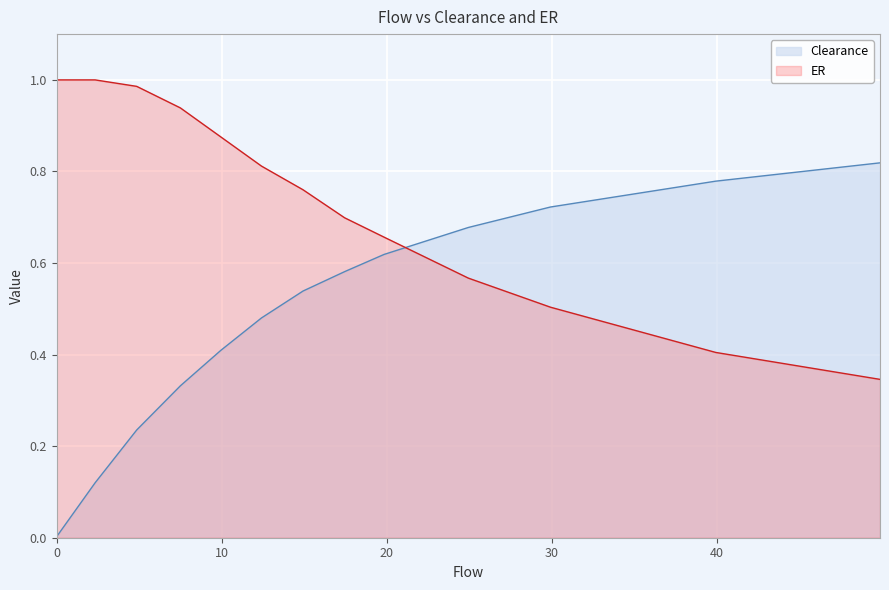

Reading left to right, extract all data points from this chart.

Clearance: 0.0	0.1	0.2	0.3	0.4	0.5	0.5	0.6	0.6	0.7	0.7	0.8	0.8
ER: 1.0	1.0	1.0	0.9	0.9	0.8	0.8	0.7	0.7	0.6	0.5	0.4	0.3